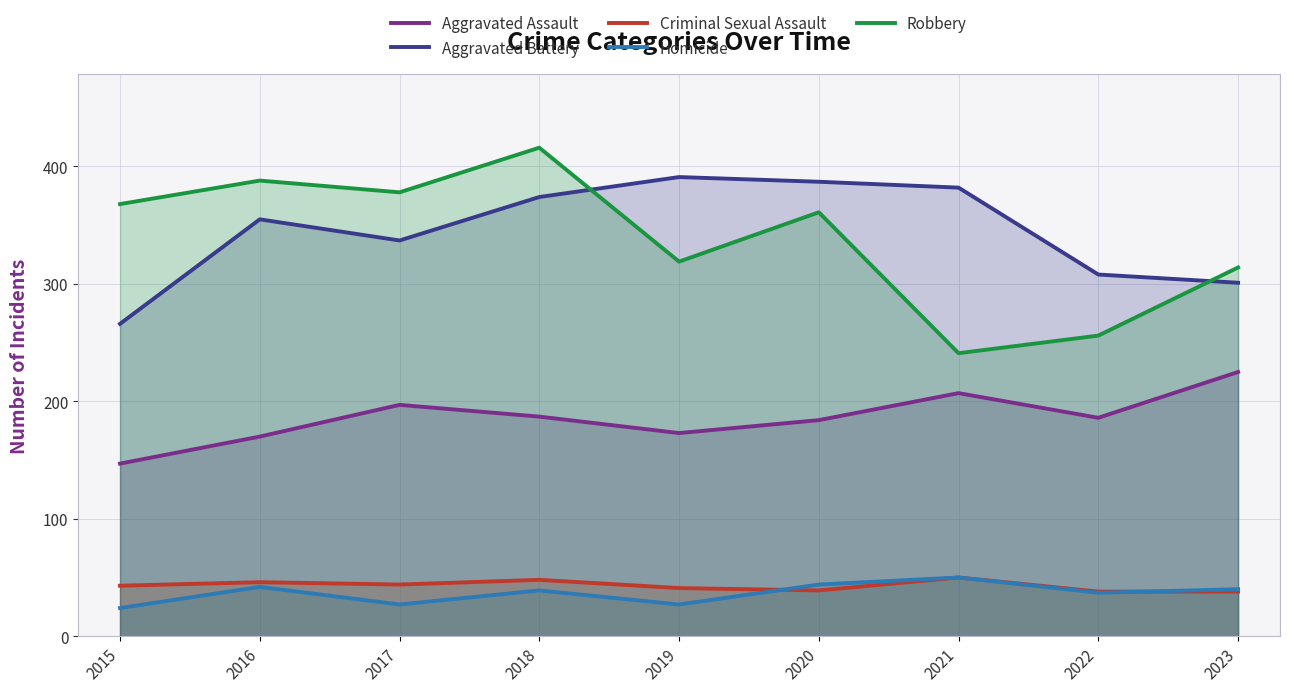

What is the difference between the Criminal Sexual Assault values at 2023 and 2016?

8